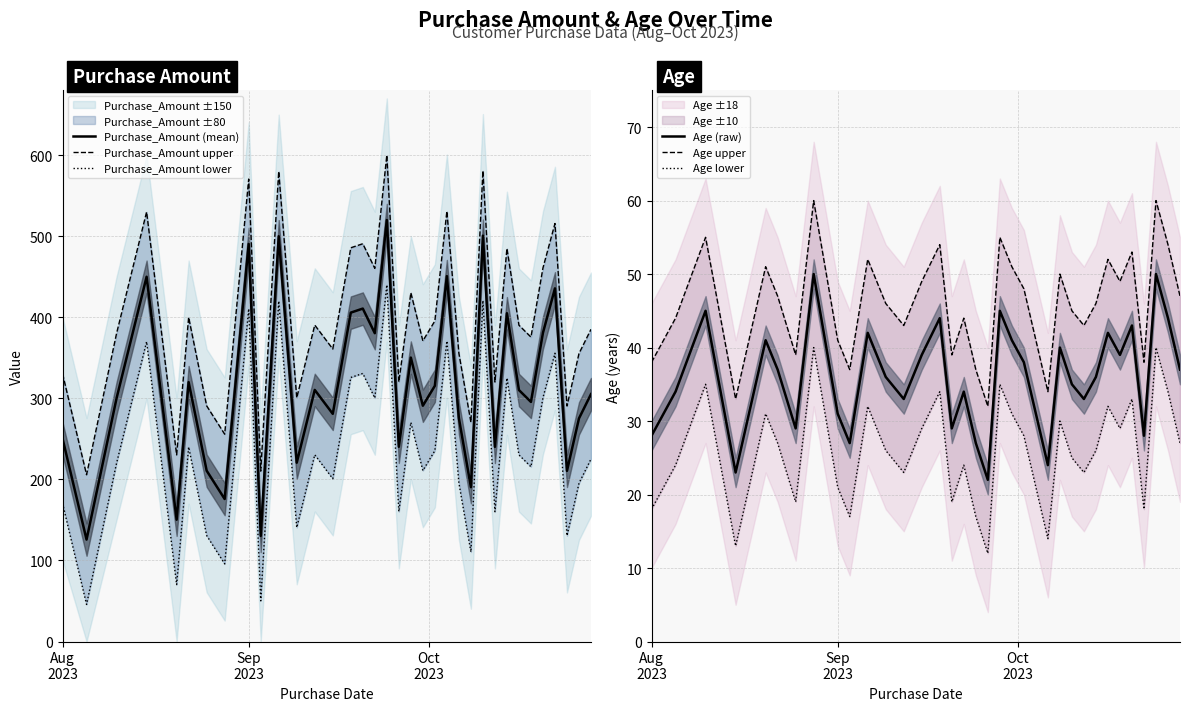

What is the minimum value for Purchase_Amount (mean)?

125.8